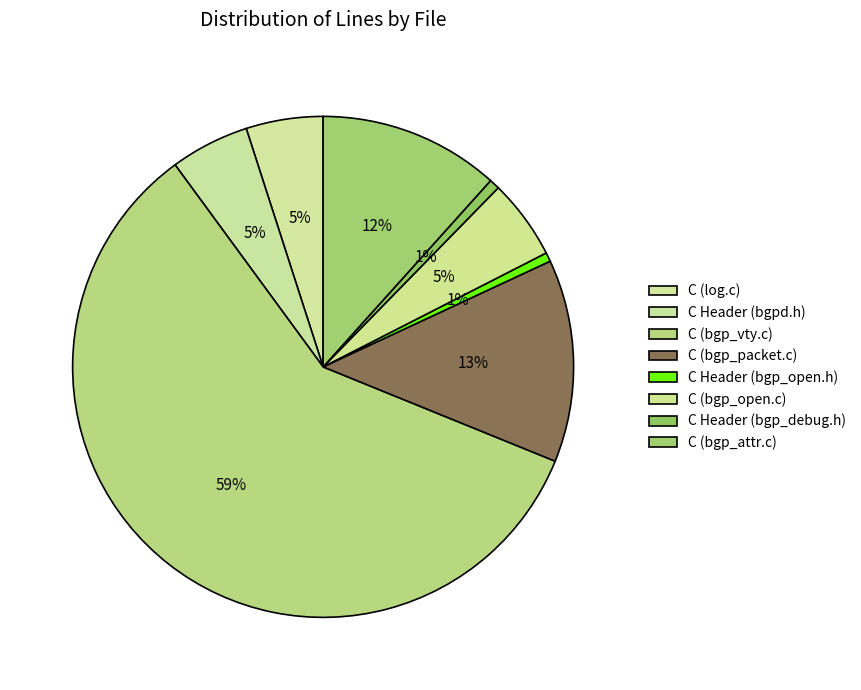

To the nearest percent, what percentage of the pie is C Header (bgpd.h)?

5%